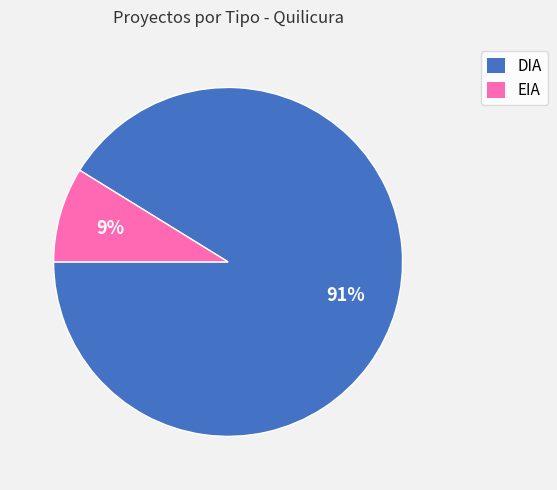

To the nearest percent, what is the difference between the largest and smallest slice percentages?

82%